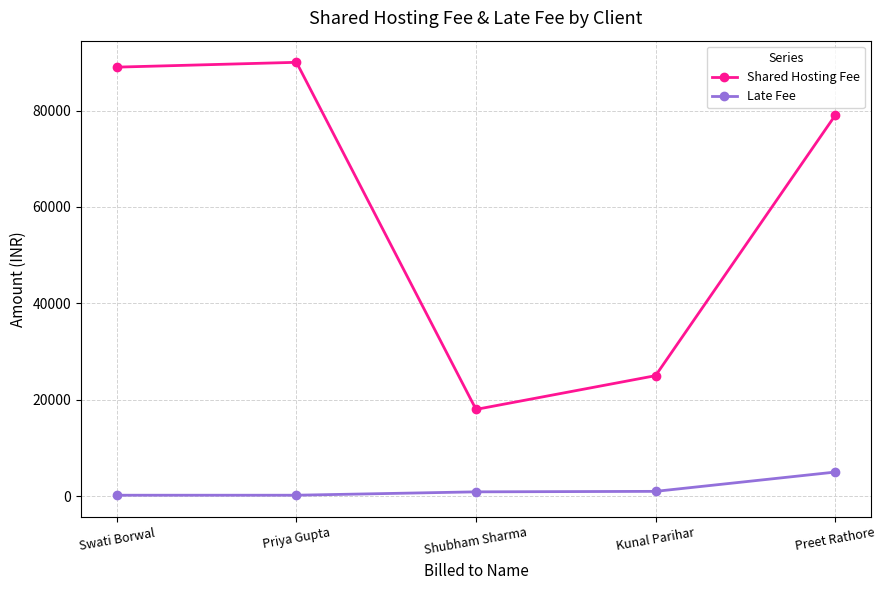

Rank the categories by Shared Hosting Fee value from highest to lowest.

Priya Gupta, Swati Borwal, Preet Rathore, Kunal Parihar, Shubham Sharma